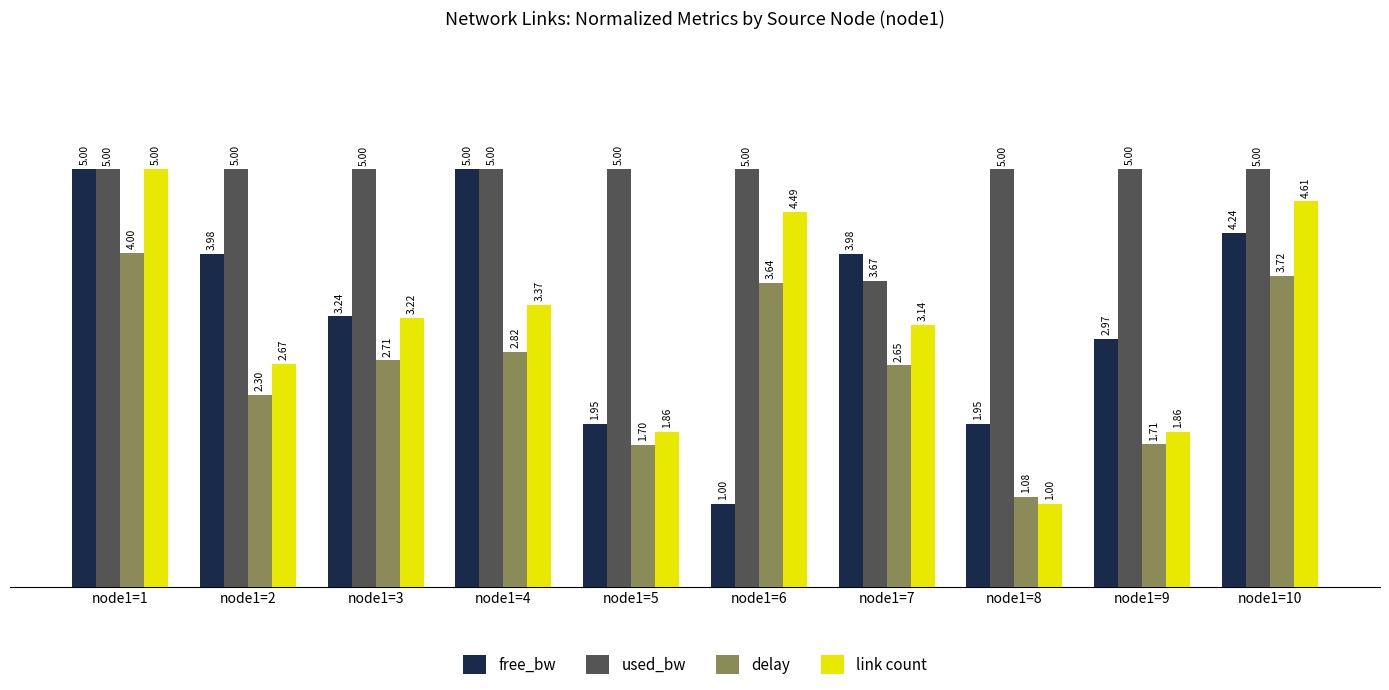

Is the value of delay at node1=7 greater than the value of free_bw at node1=5?

Yes